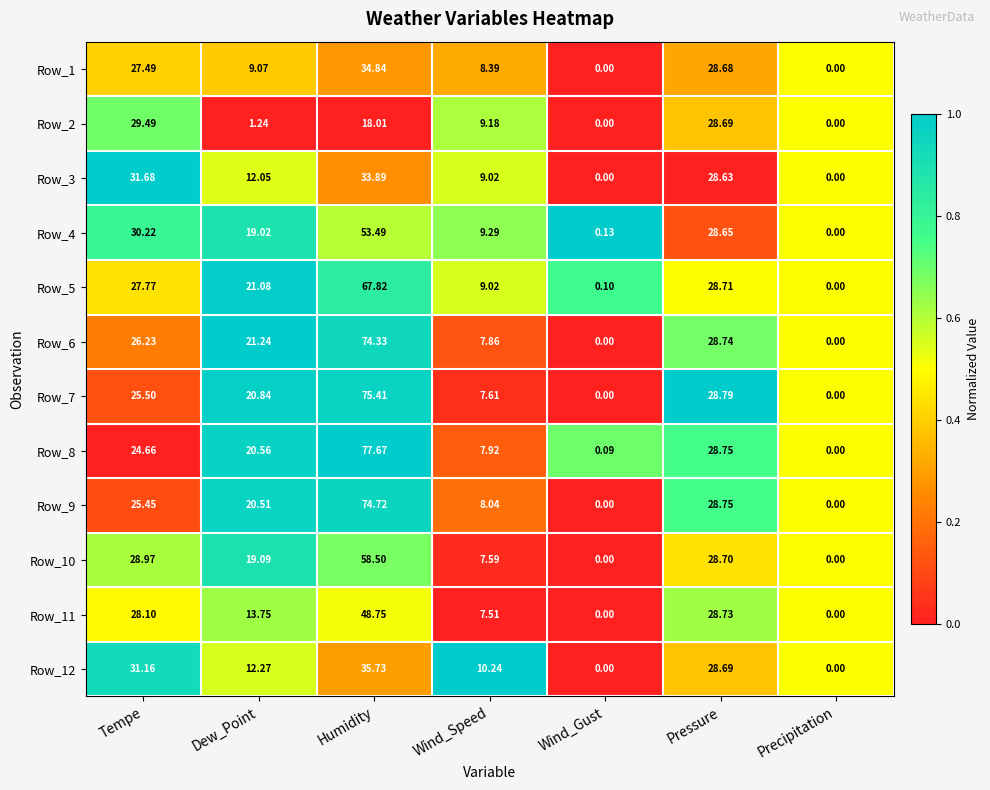

At which label is Row_9 closest to 37?

Pressure